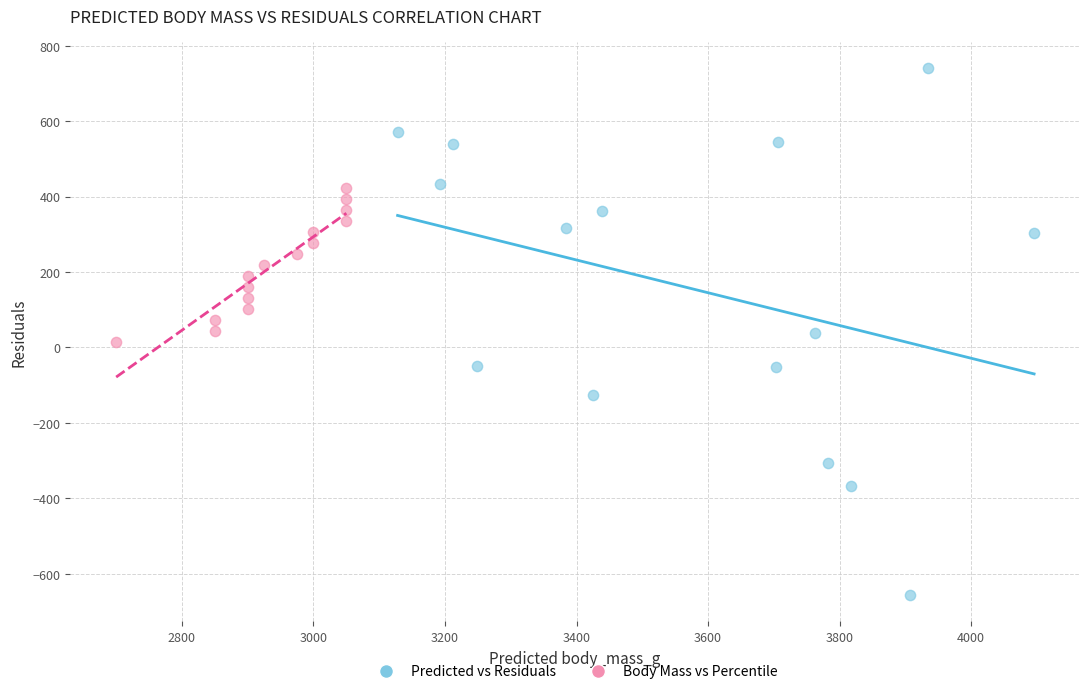

Which series has the largest Y range (max minus min)?

Predicted vs Residuals